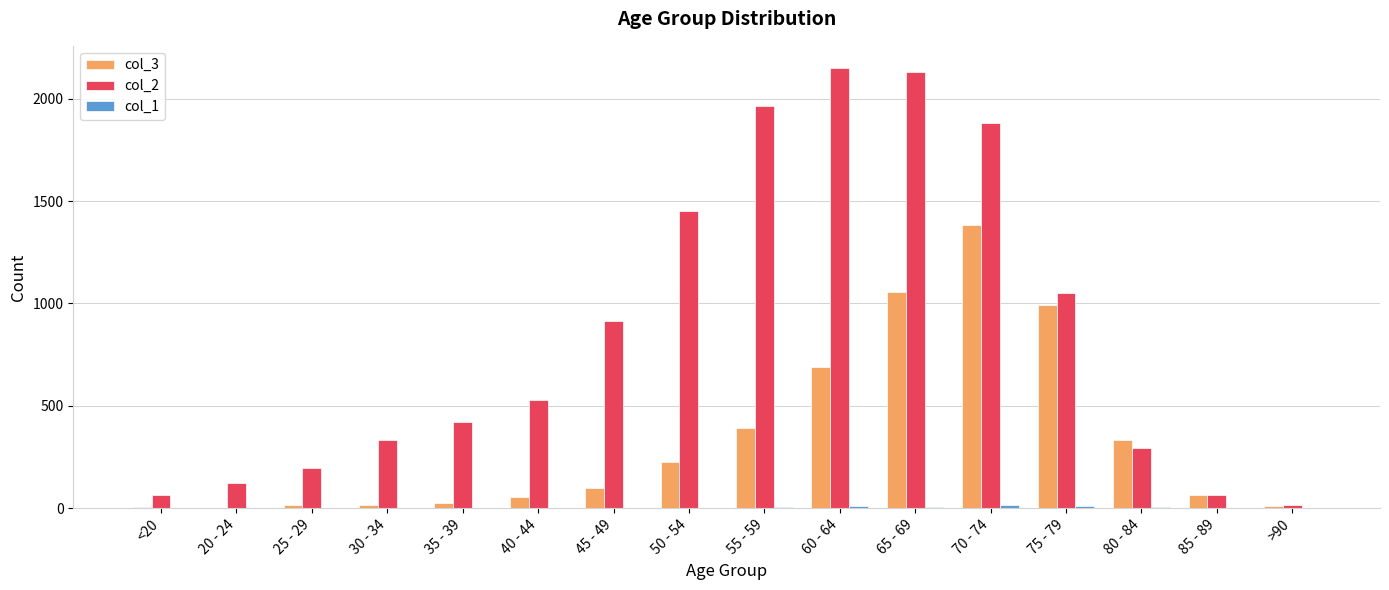

True or false: col_3 has a value of 124 at 80 - 84.

False